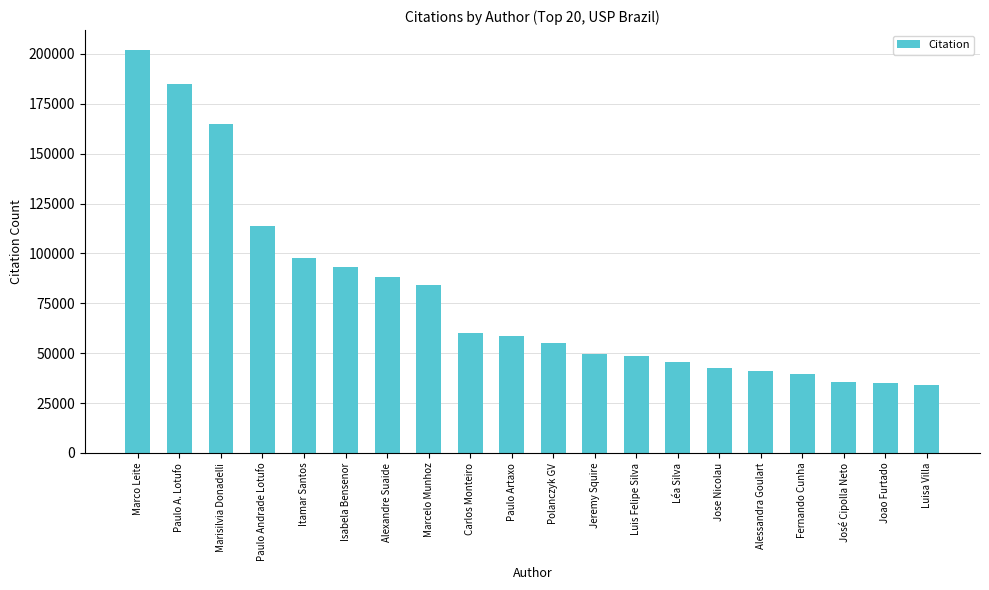

What is the difference between the maximum and second lowest values?

167025